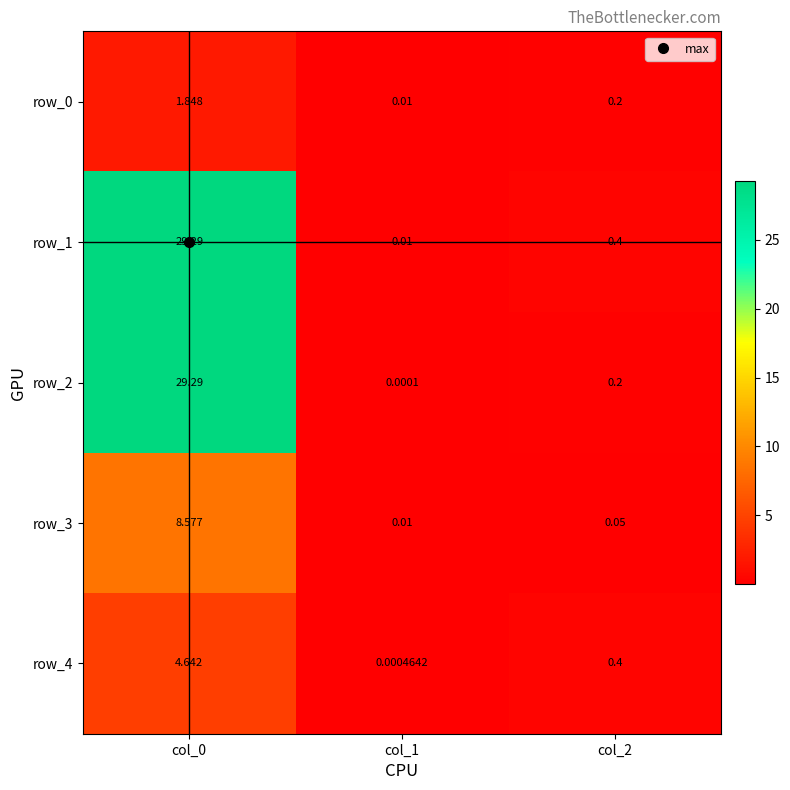

At which category does the chart reach its minimum across all series?

col_1